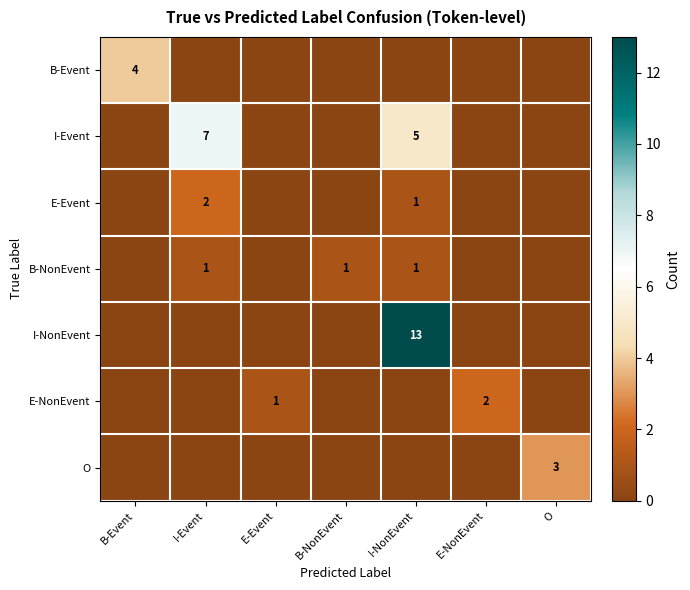

Which series has the largest total across all categories?

I-NonEvent